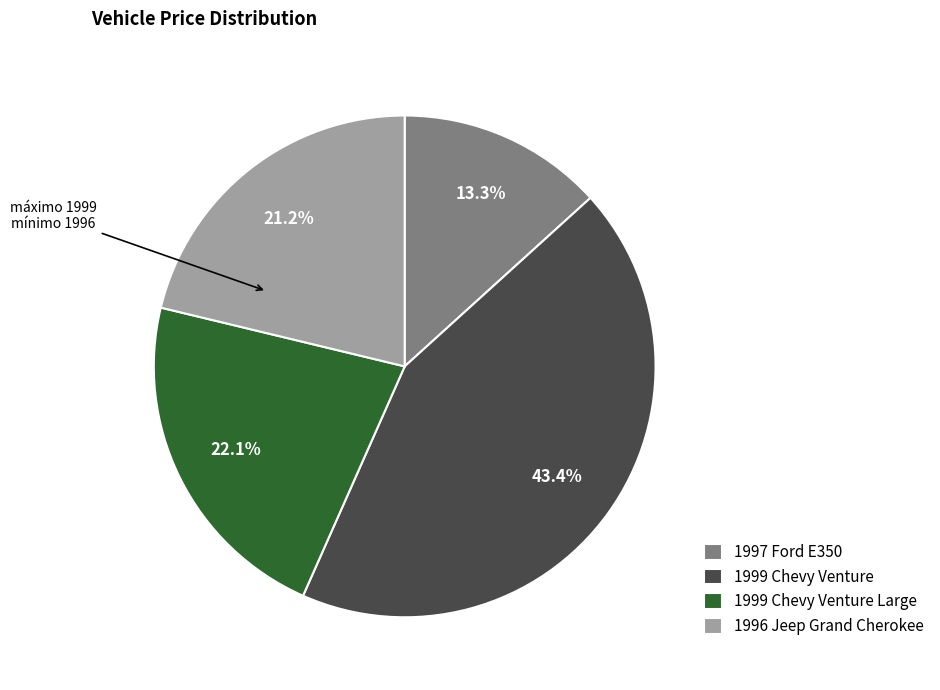

To the nearest percent, what is the average slice percentage?

25%